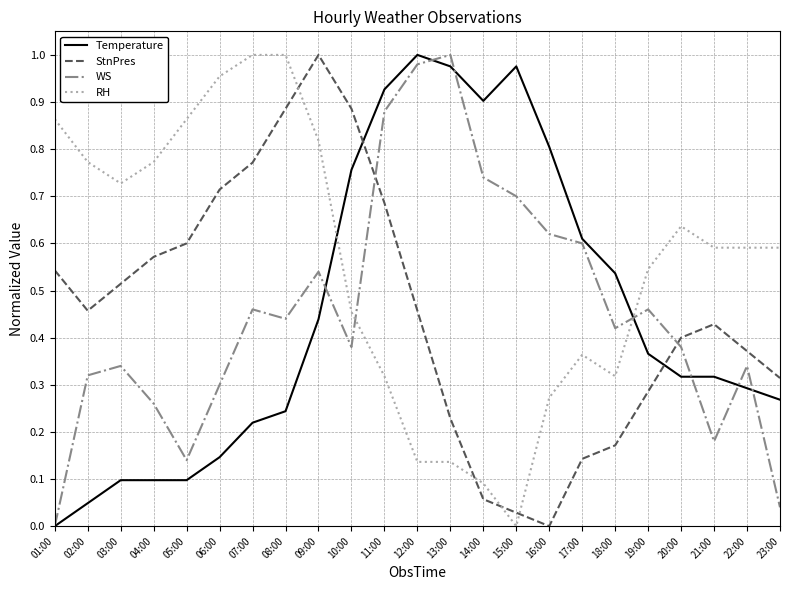

Where do StnPres and Temperature first cross each other?

10:00 and 11:00